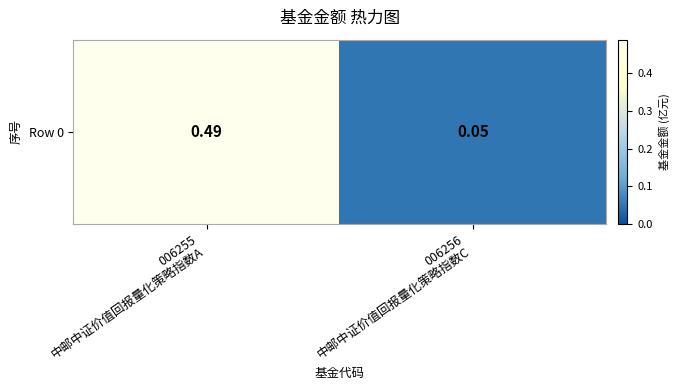

Where is the data nearest to the value 0?

006256
中邮中证价值回报量化策略指数C